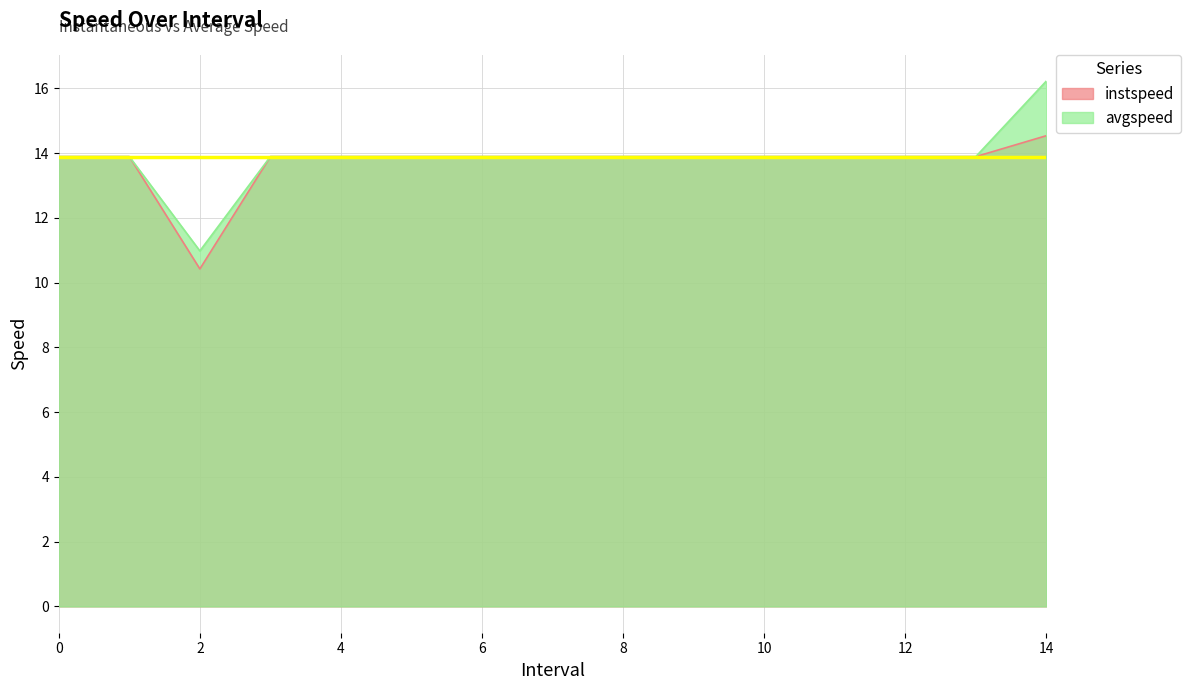

True or false: instspeed and avgspeed cross at least once.

False